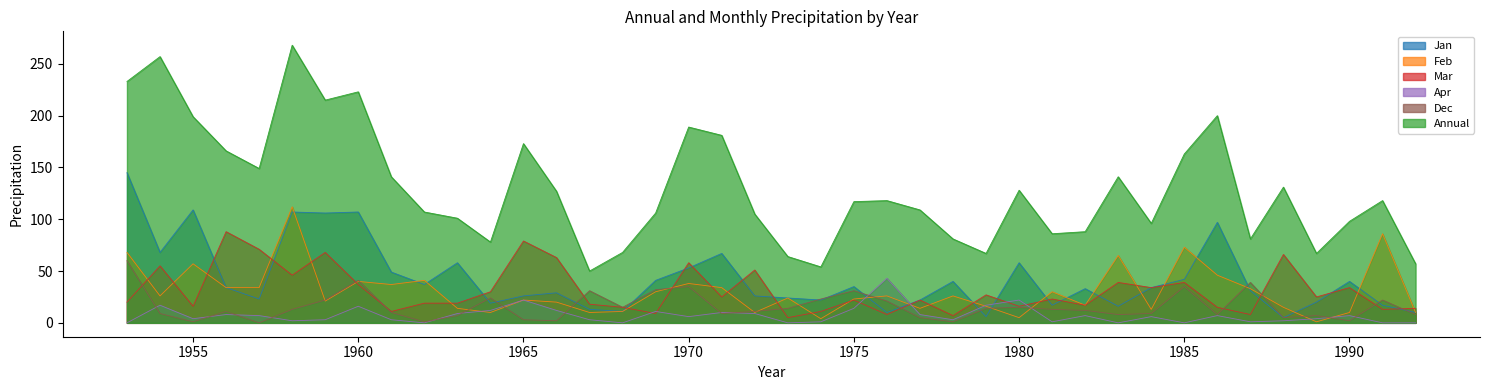

Between which two adjacent categories do Dec and Apr first intersect?

1953 and 1954